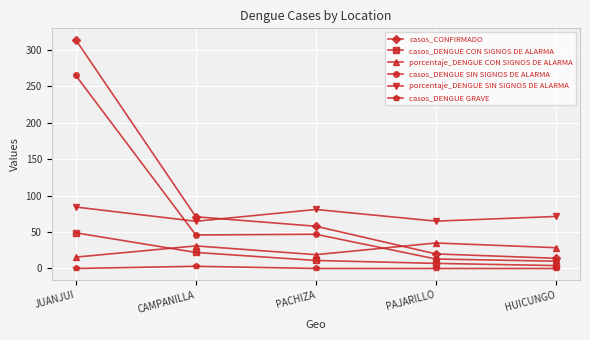

What is the sum of all casos_DENGUE CON SIGNOS DE ALARMA values?

93.0